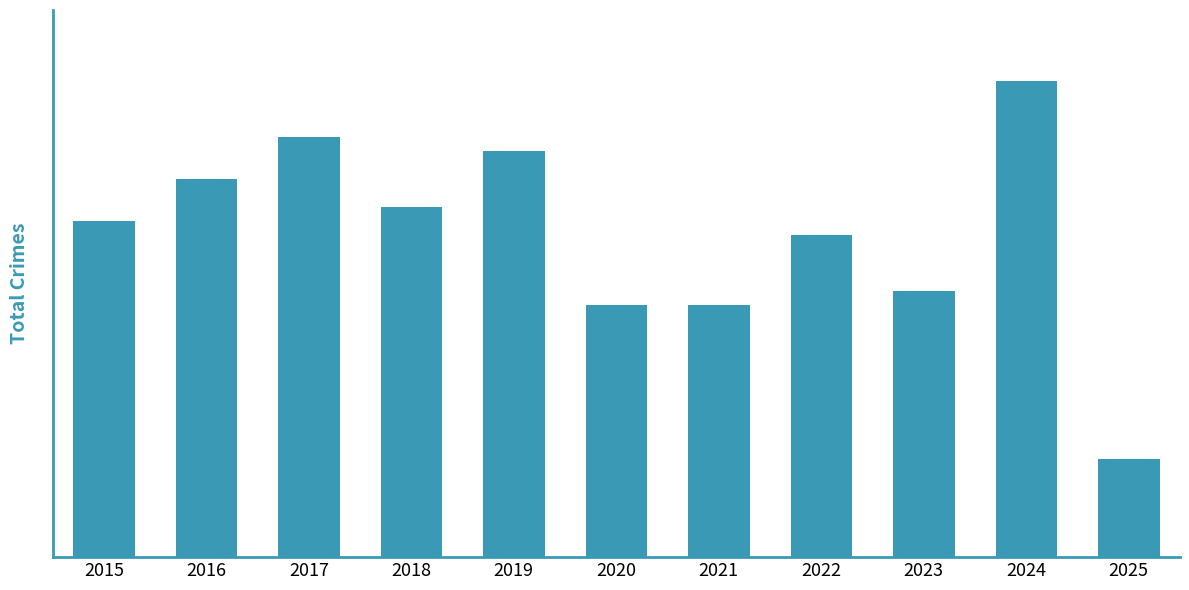

Count the number of categories in the chart.

11